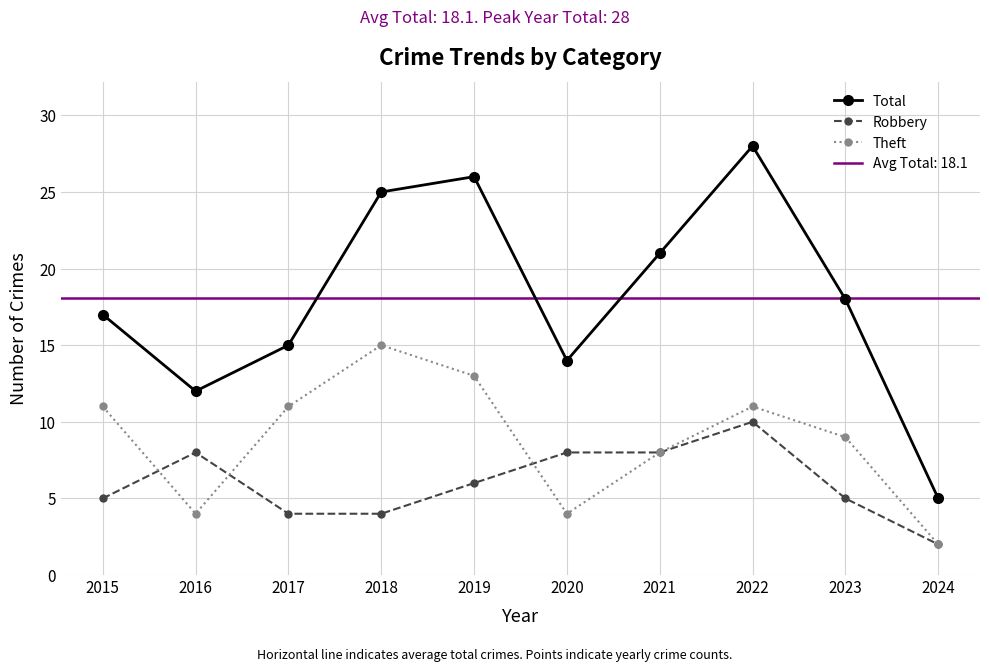

At how many categories does at least one series exceed 22?

3